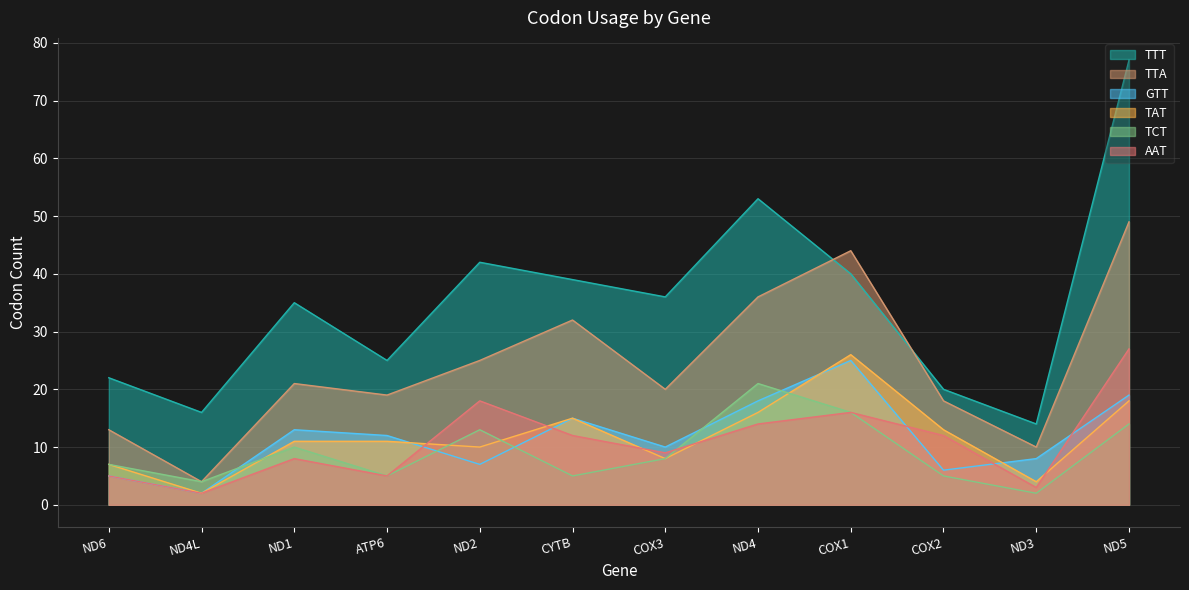

How many interior local valleys does the TCT series have?

4